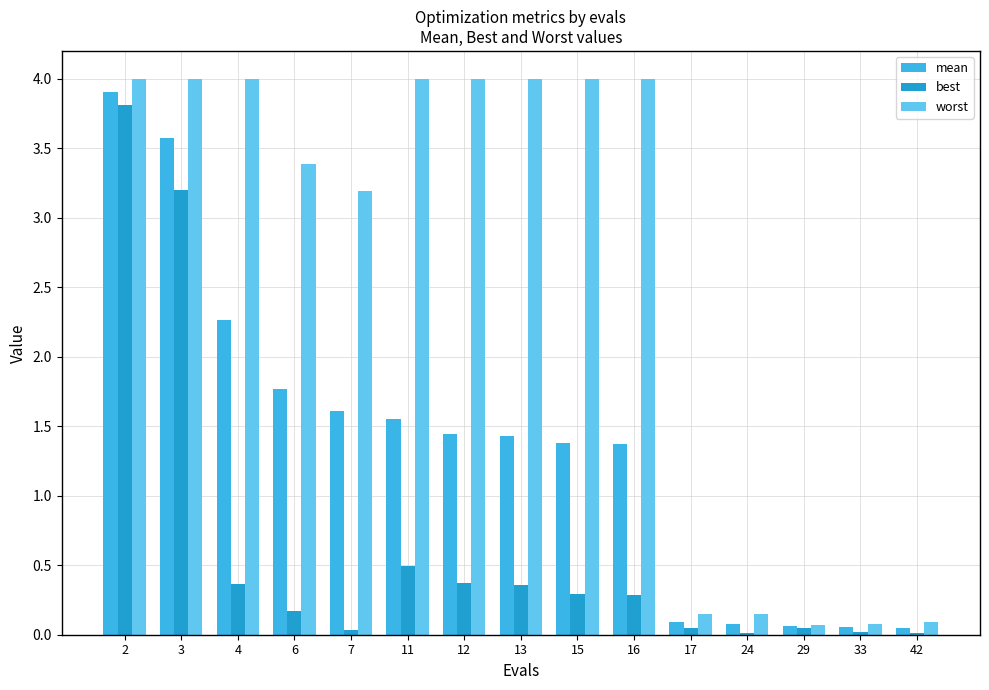

Which series has the widest spread of values?

worst